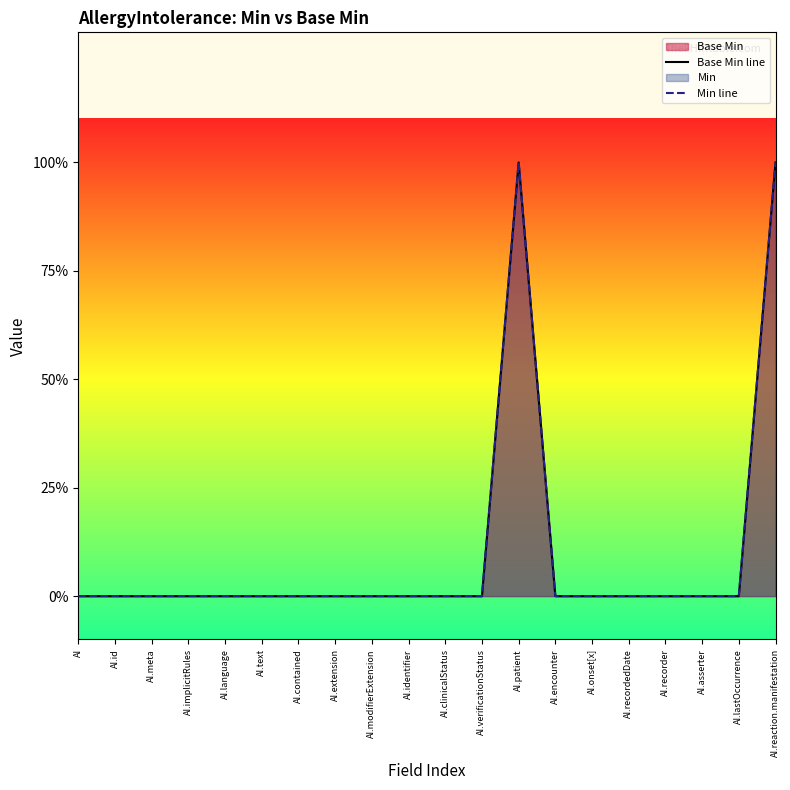

At how many categories does at least one series exceed 0?

2